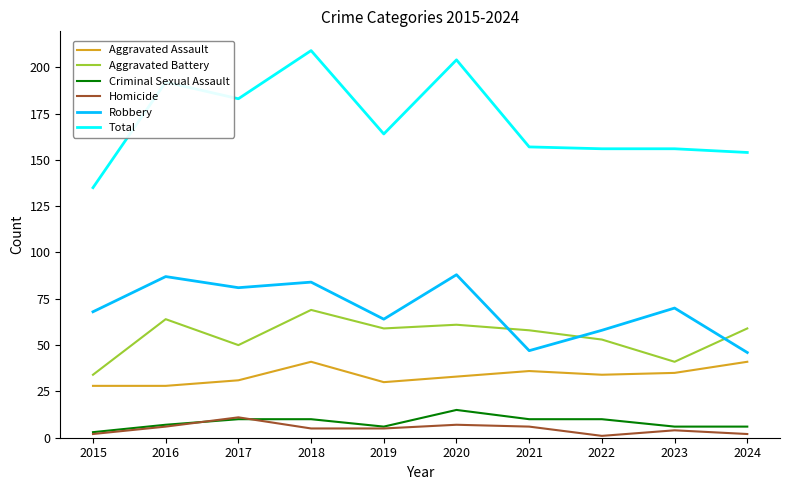

Reading left to right, transcribe all the data shown in this chart.

Aggravated Assault: 2015=28	2016=28	2017=31	2018=41	2019=30	2020=33	2021=36	2022=34	2023=35	2024=41
Aggravated Battery: 2015=34	2016=64	2017=50	2018=69	2019=59	2020=61	2021=58	2022=53	2023=41	2024=59
Criminal Sexual Assault: 2015=3	2016=7	2017=10	2018=10	2019=6	2020=15	2021=10	2022=10	2023=6	2024=6
Homicide: 2015=2	2016=6	2017=11	2018=5	2019=5	2020=7	2021=6	2022=1	2023=4	2024=2
Robbery: 2015=68	2016=87	2017=81	2018=84	2019=64	2020=88	2021=47	2022=58	2023=70	2024=46
Total: 2015=135	2016=192	2017=183	2018=209	2019=164	2020=204	2021=157	2022=156	2023=156	2024=154